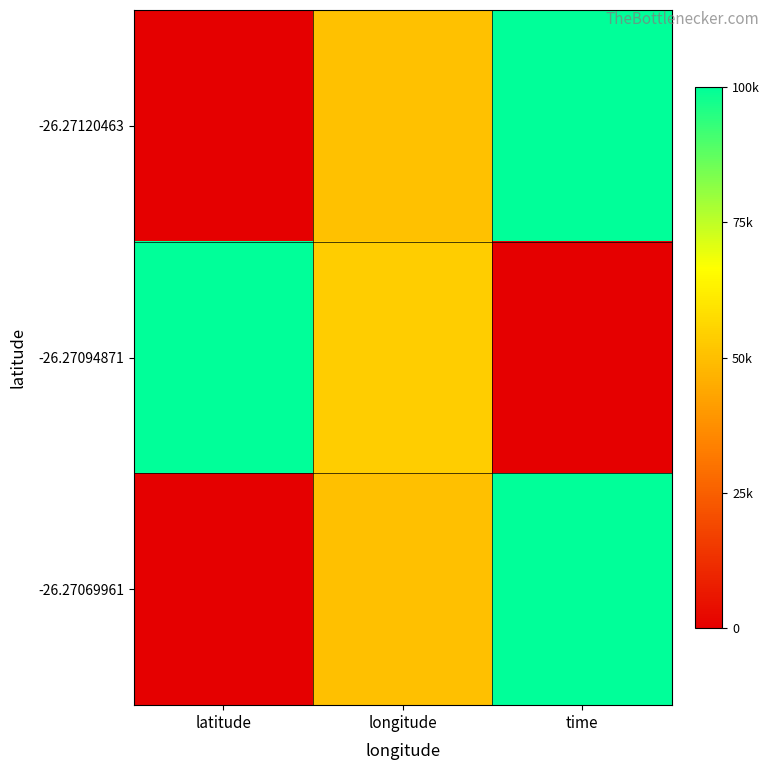

Reading right to left, extract all data points from this chart.

-26.27120463: time=1.0	longitude=0.5	latitude=0.0
-26.27094871: time=0.0	longitude=0.5	latitude=1.0
-26.27069961: time=1.0	longitude=0.5	latitude=0.0